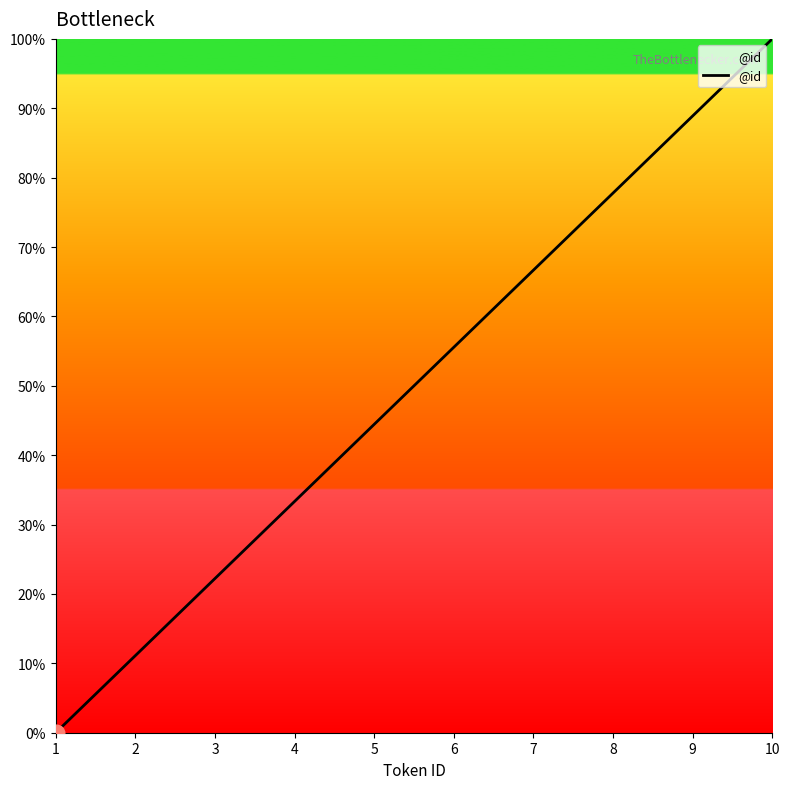

Which has a higher value, 9 or 3?

9